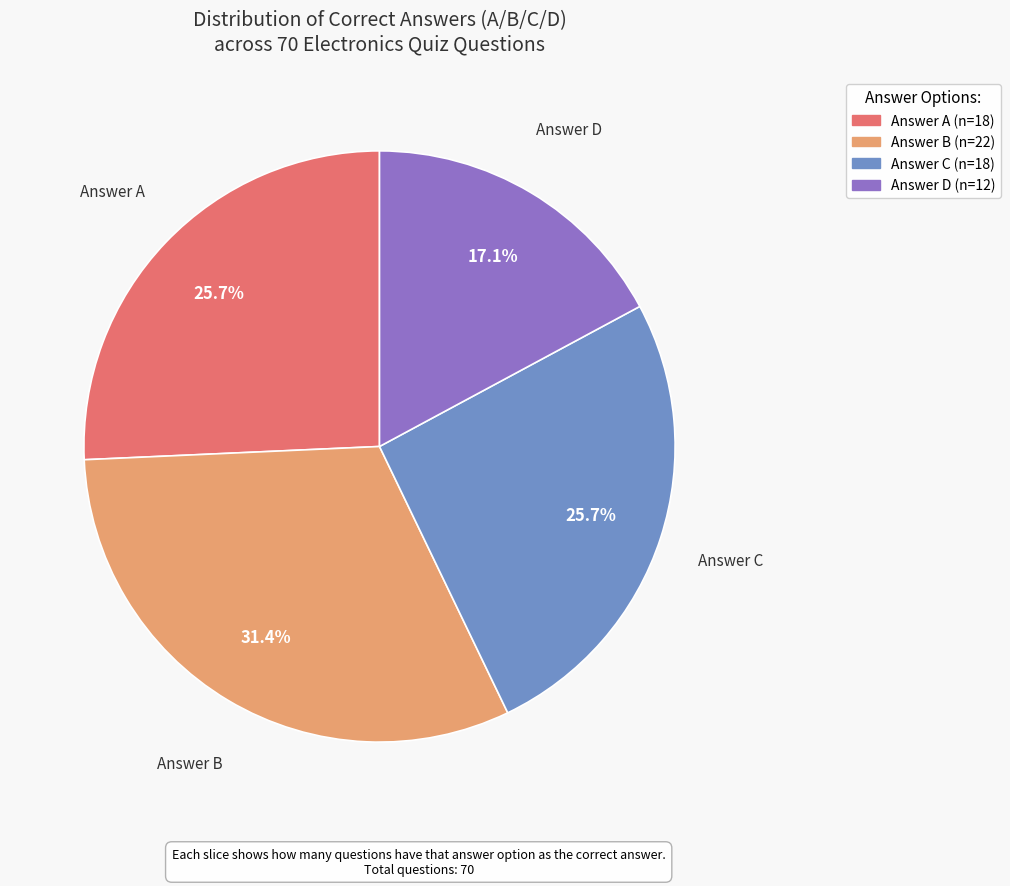

Is there any slice that represents more than half of the pie?

No